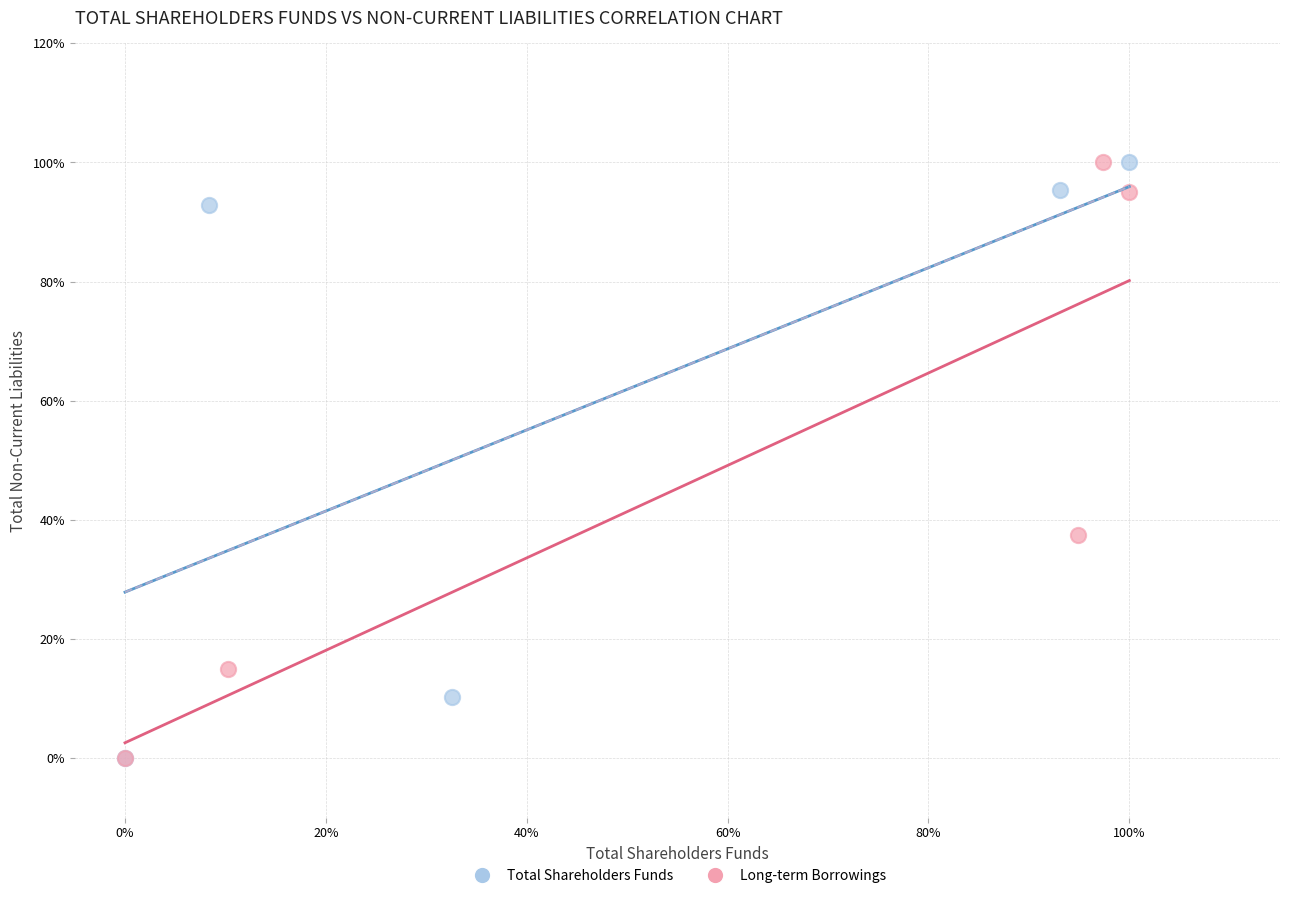

What are all the series names shown in the legend?

Total Shareholders Funds, Long-term Borrowings